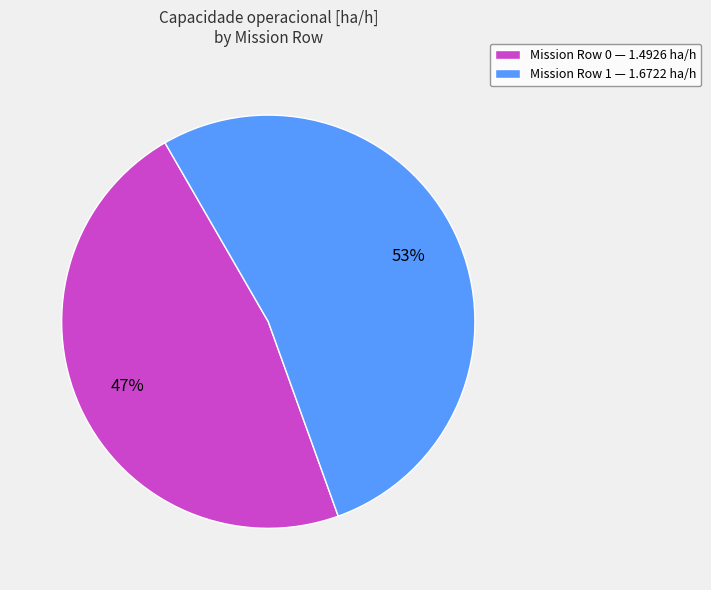

Count the number of slices in the pie.

2